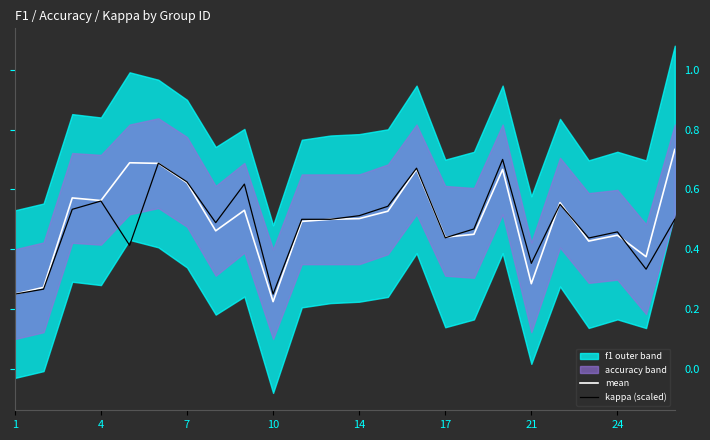

What is the difference between the maximum and second lowest values in the mean series?

0.5